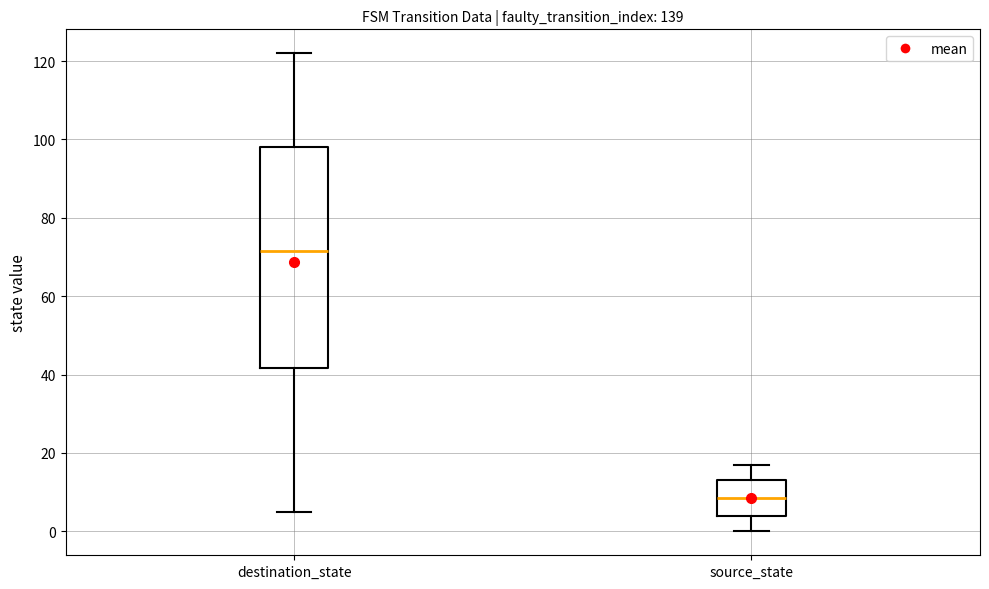

Comparing the boxes themselves (not the whiskers), which one is the tallest?

destination_state